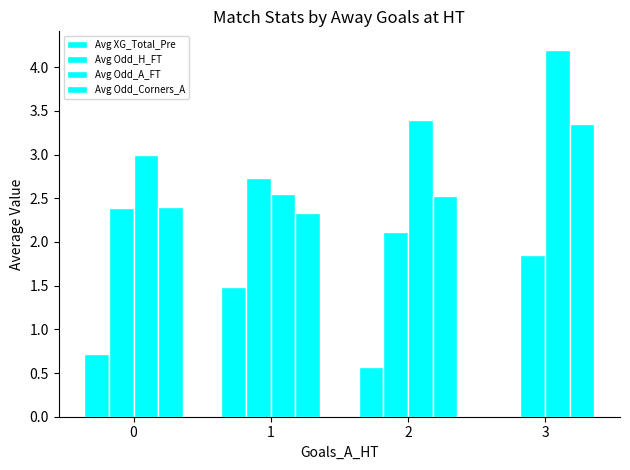

Which series changed the most between 1 and 2?

Avg XG_Total_Pre